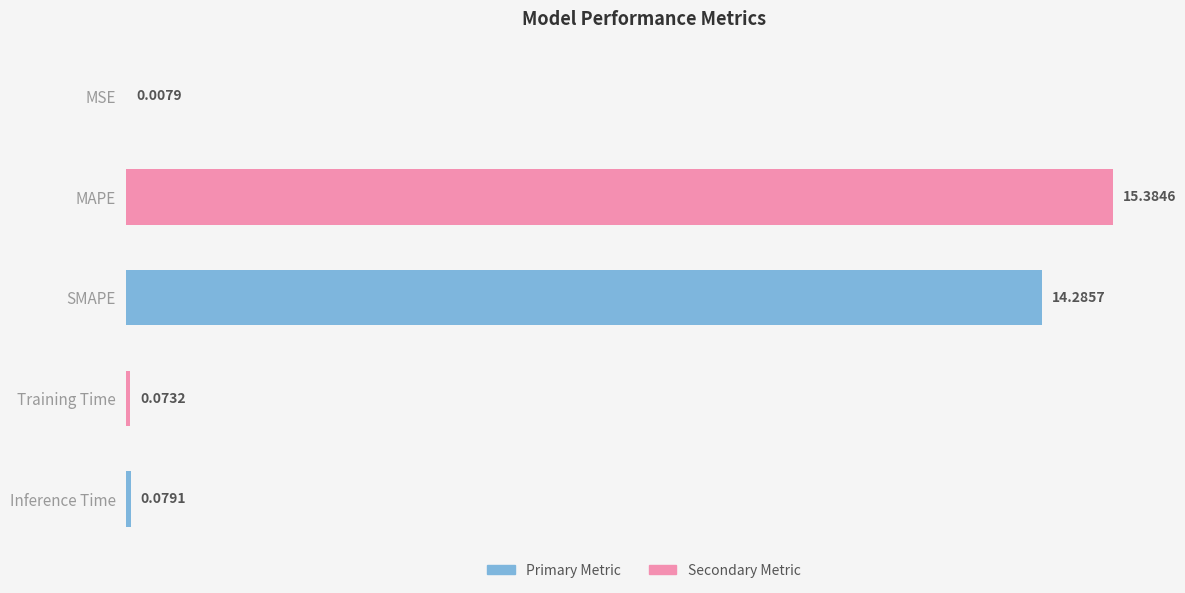

At which label is the value closest to 7?

Inference Time